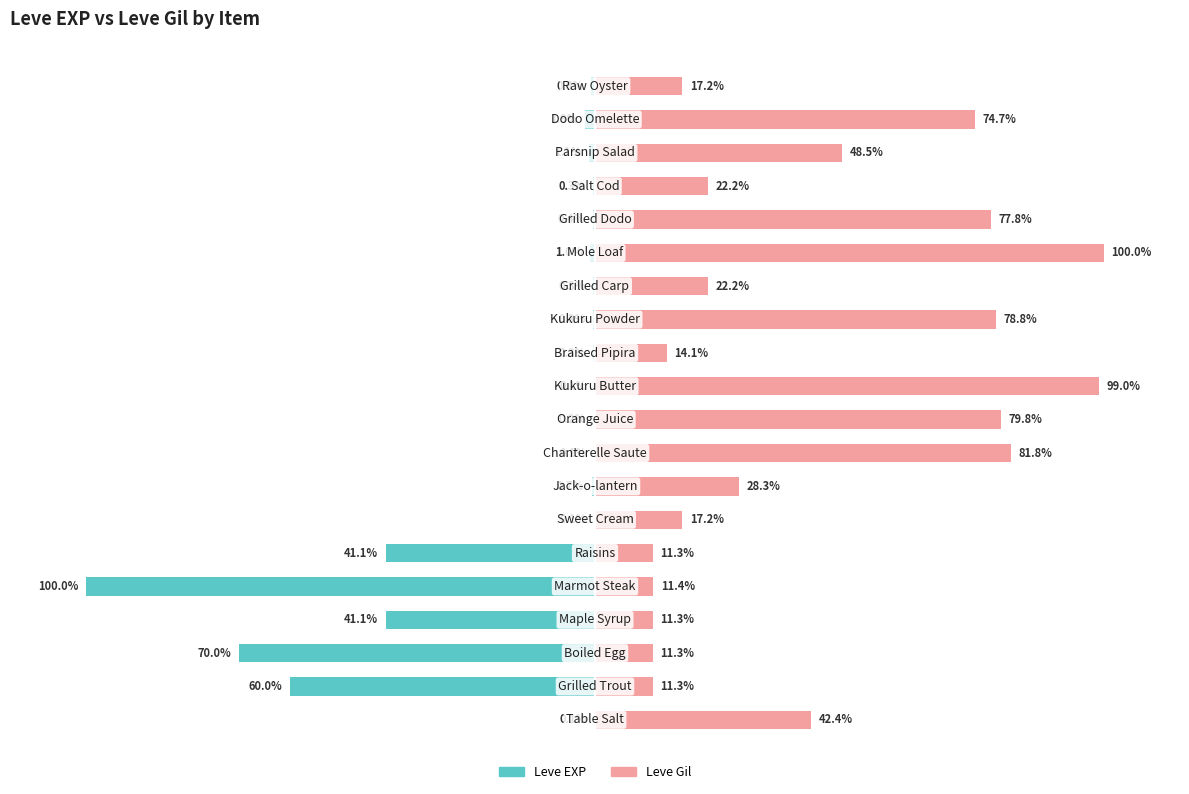

Which series has the widest spread of values?

Leve EXP